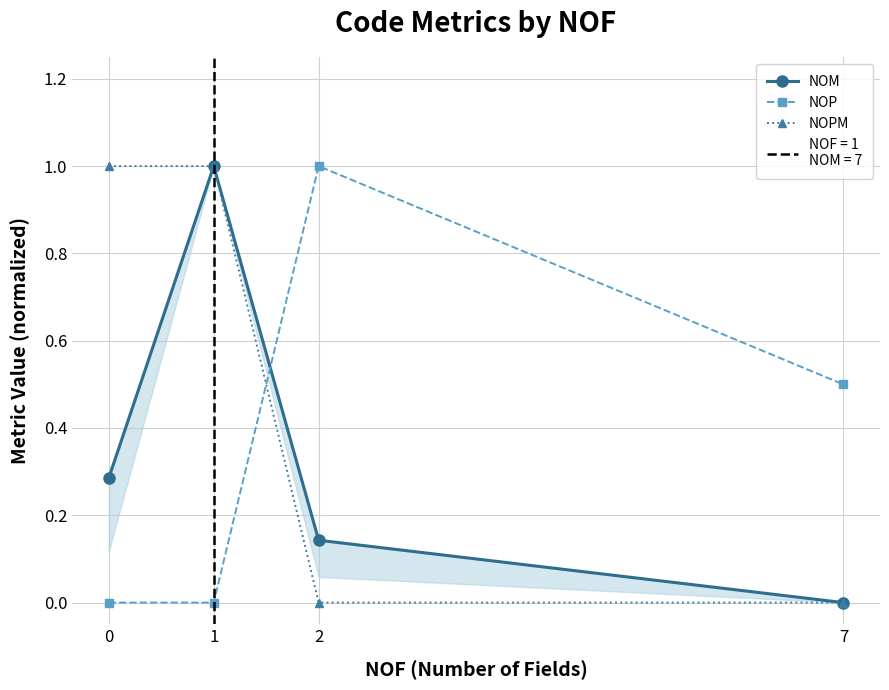

Which series has the largest total across all categories?

NOPM